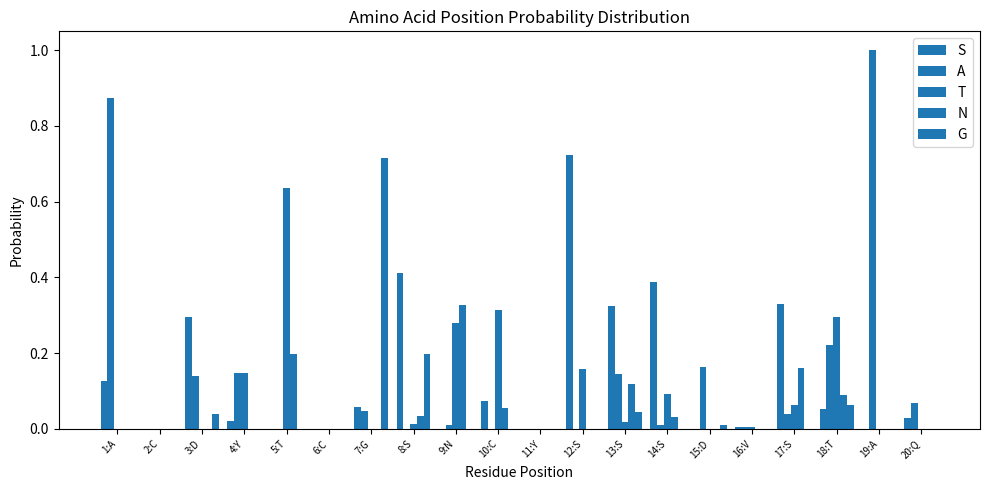

What is the maximum value for S?

0.7